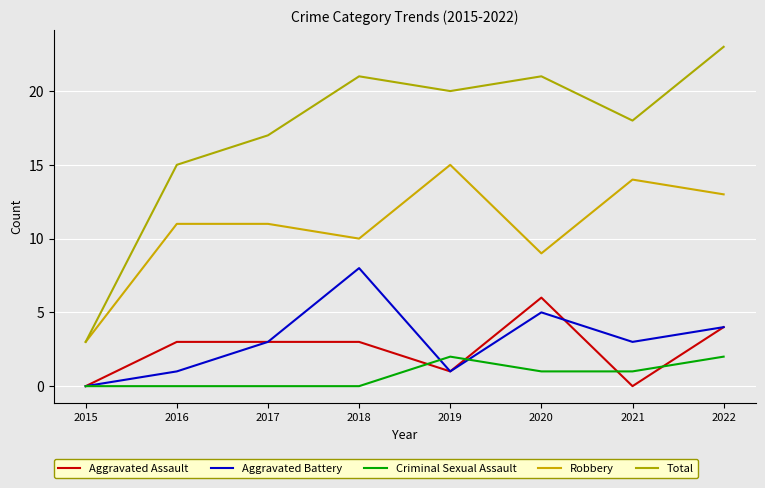

What is the difference between the maximum and minimum values in the Aggravated Battery series?

8